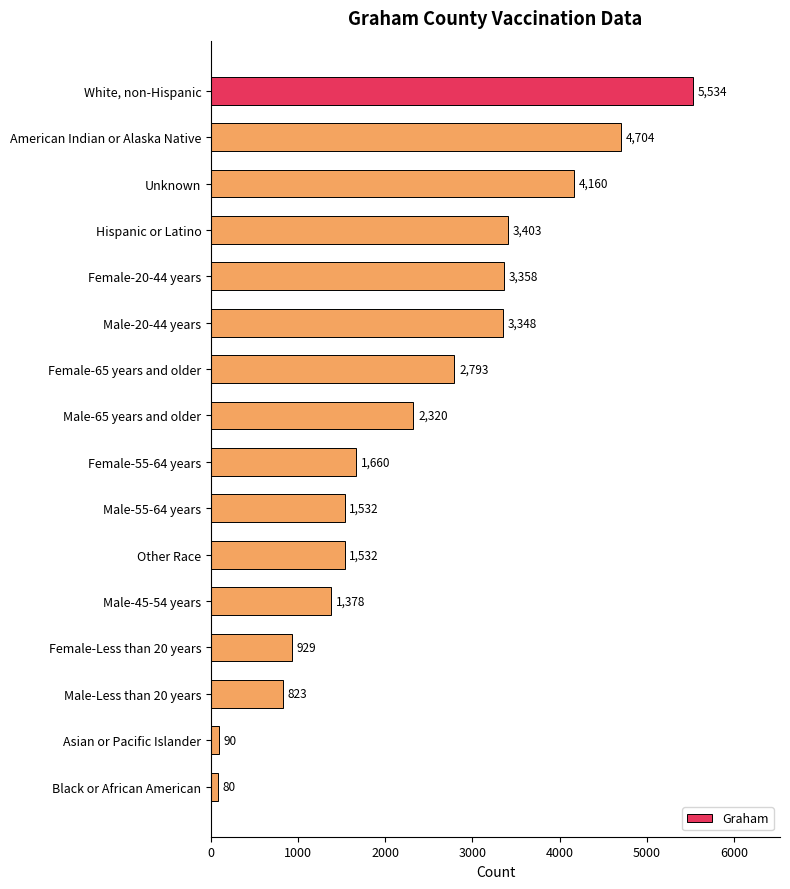

Does the chart contain stacked bars?

No